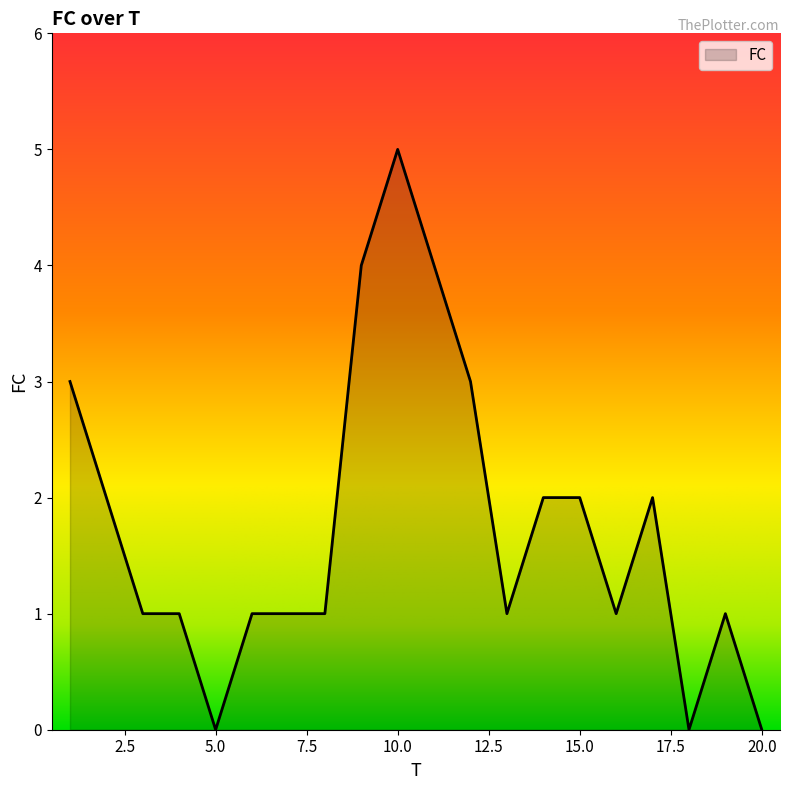

Does the chart display data point markers on the line(s)?

No